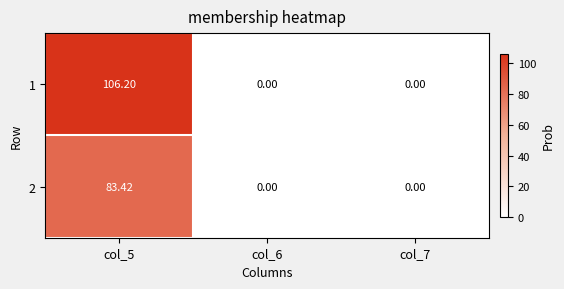

List the series in order of their peak value, lowest first.

2, 1